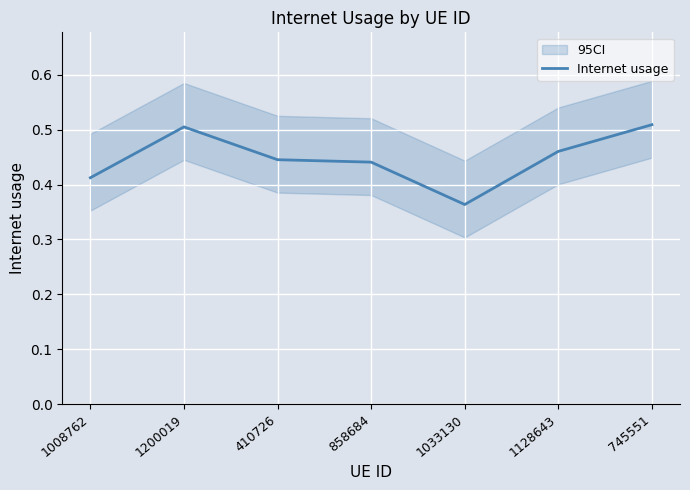

Is it true that the value at 1033130 is 0.2?

False